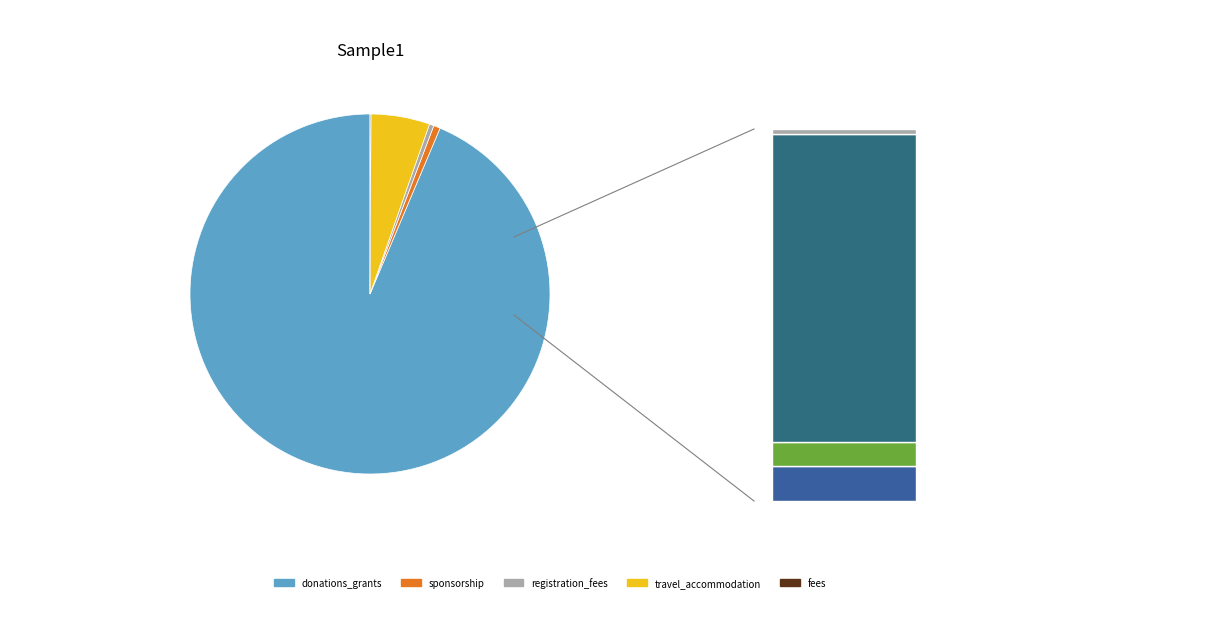

Combined, what portion of the pie is donations_grants and fees?

93.7%